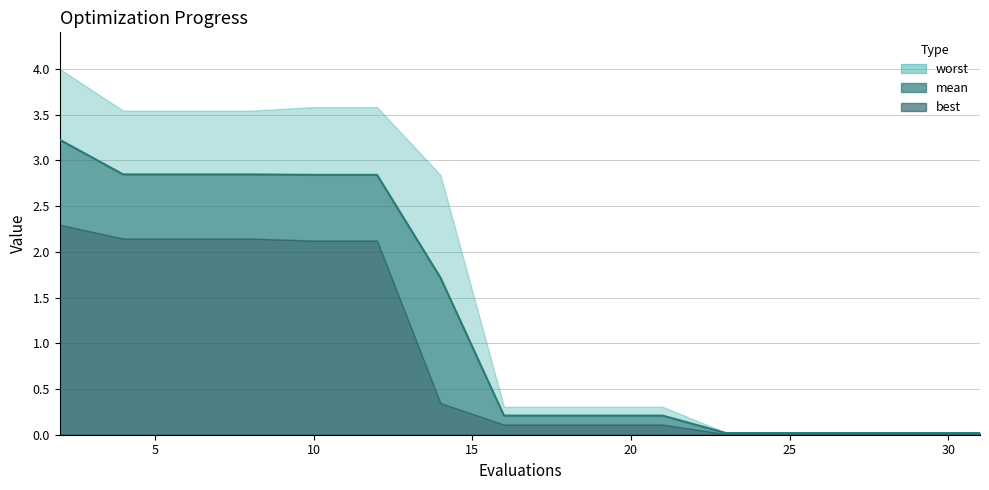

At which category does the chart reach its peak across all series?

2